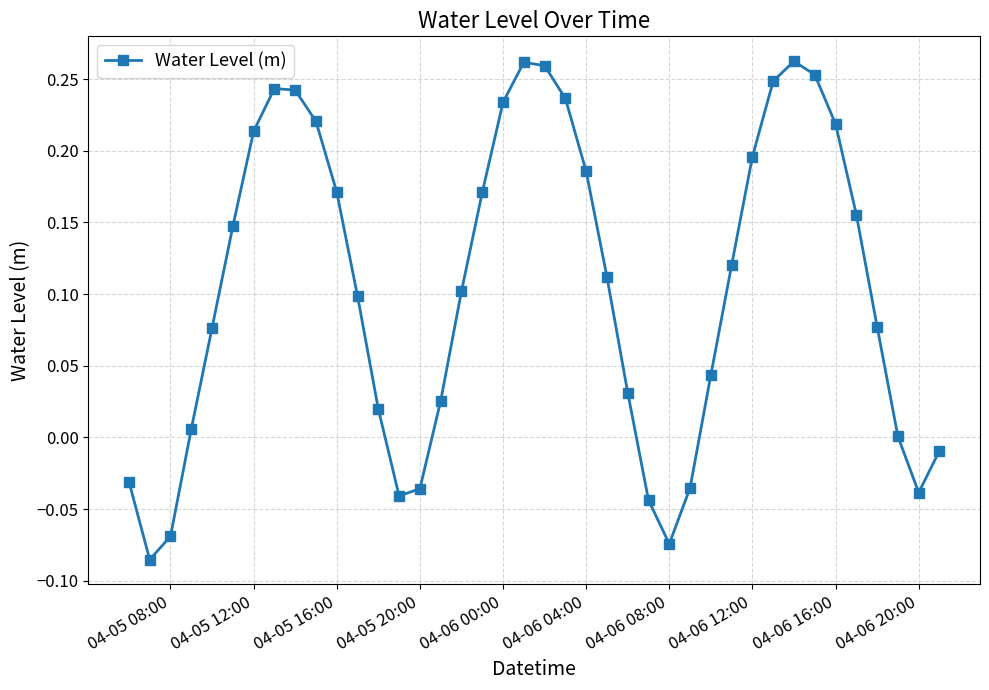

What is the sum of all values?

4.2